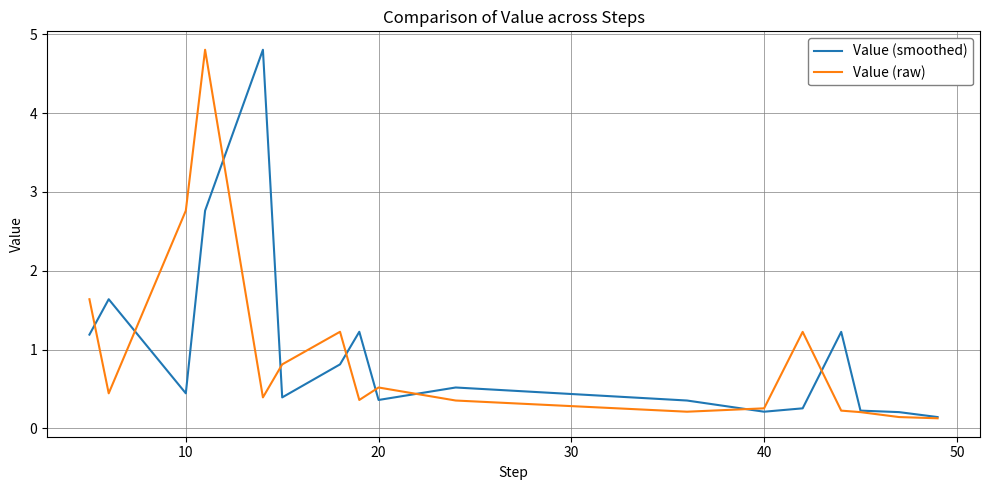

What is the highest value of the Value (smoothed) series?

4.8